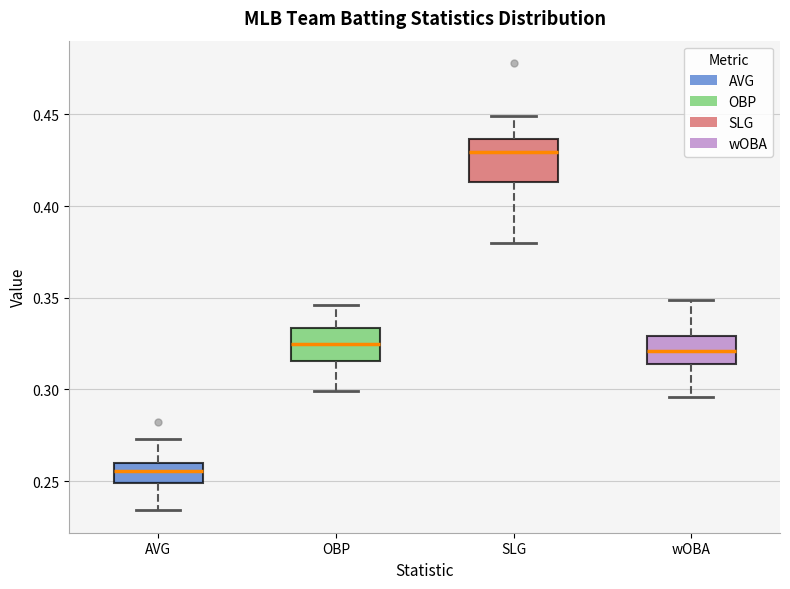

Where does the median line of the box for AVG sit on the y-axis? The values are not printed on the chart, so give them approximately, as read against the axis.

0.255